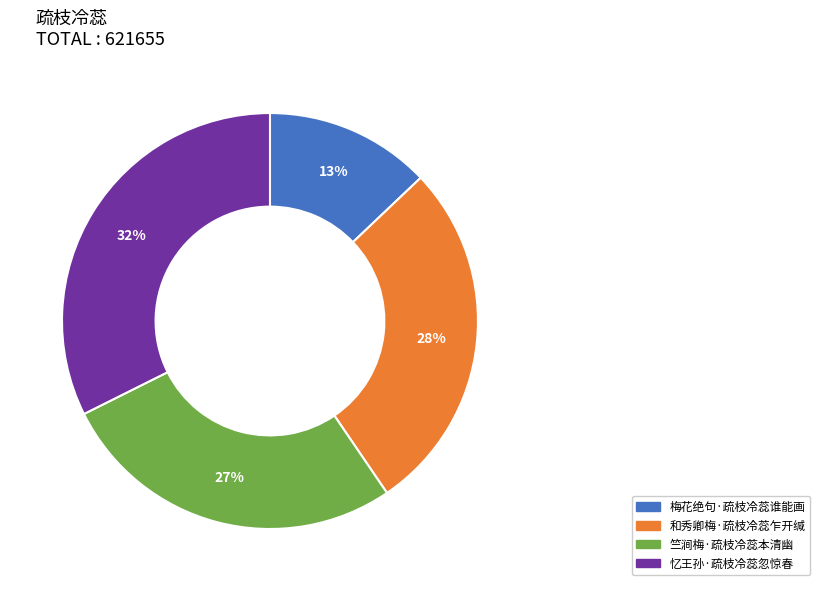

To the nearest percent, what portion does 和秀卿梅·疏枝冷蕊乍开缄 represent?

28%